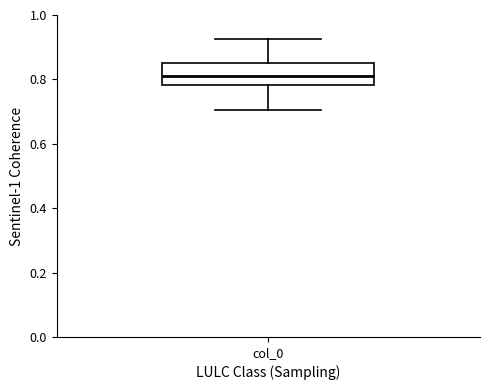

Read this box plot against the y-axis: the position of the median line, the range covered by the box, and the ends of both whiskers. The values are not printed on the chart, so give them approximately, as read against the axis.

median 0.82, box 0.78 to 0.86, whiskers 0.70 to 0.92